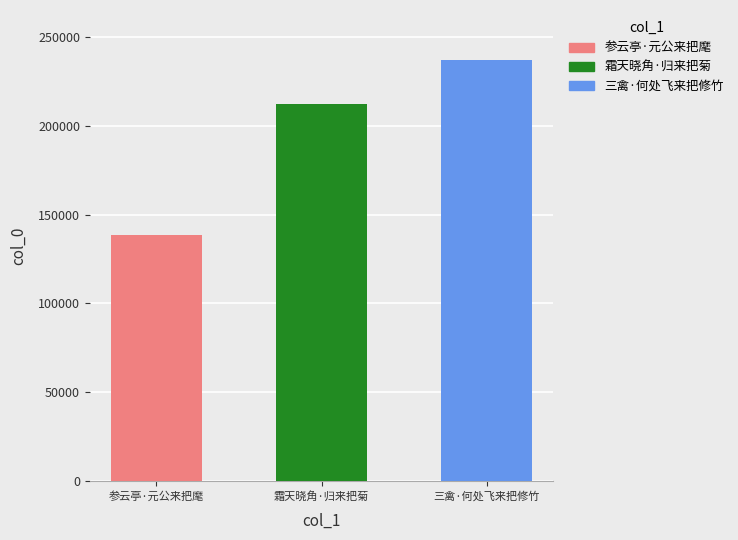

Does the chart contain any negative values?

No